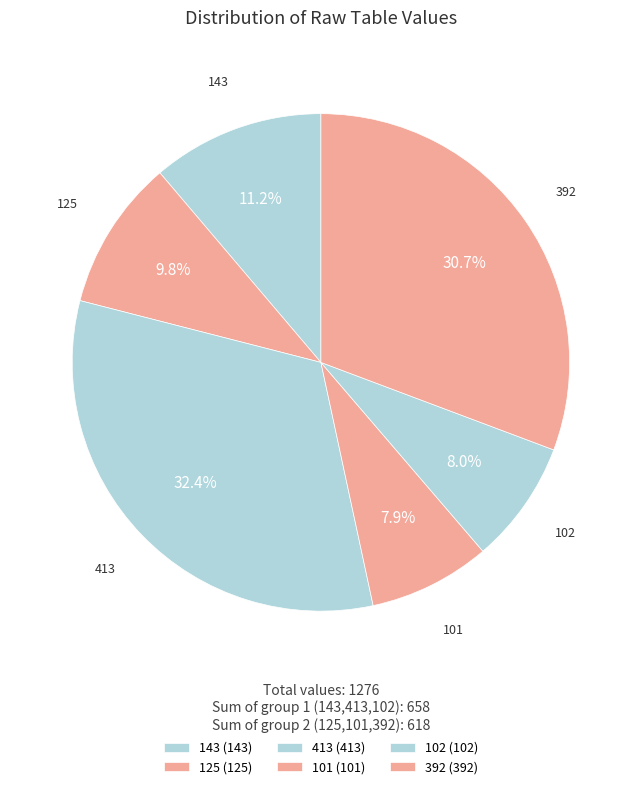

Count the number of slices in the pie.

6